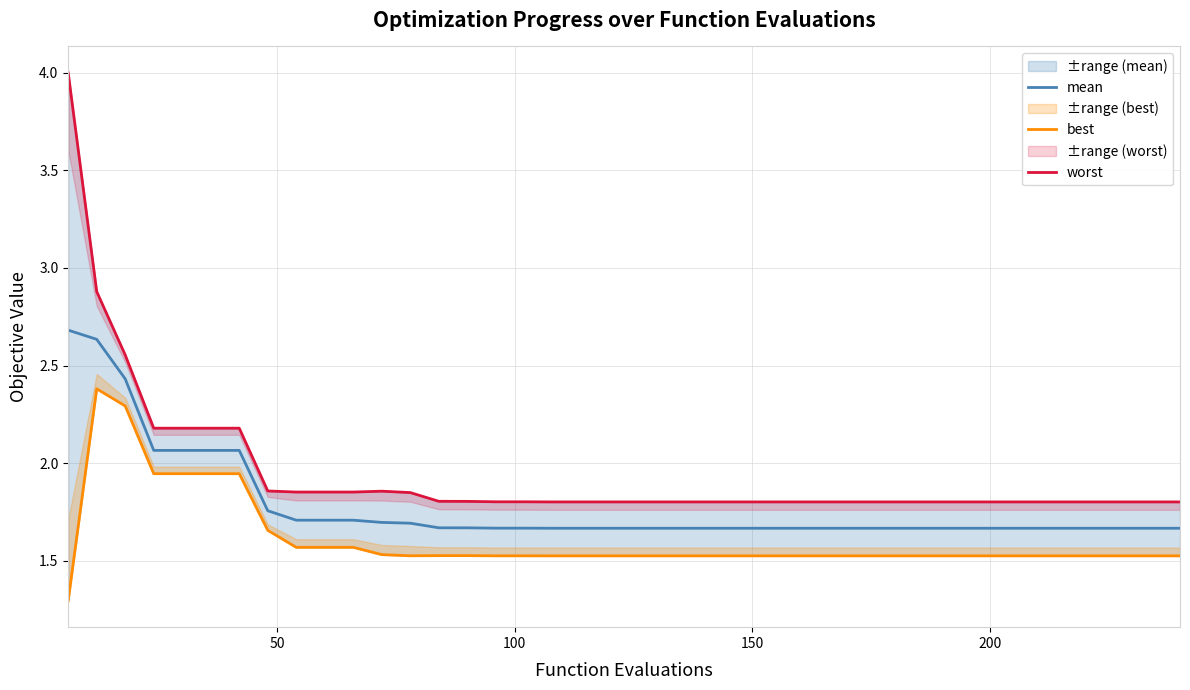

True or false: best has more than 1 points higher than both neighbors.

True